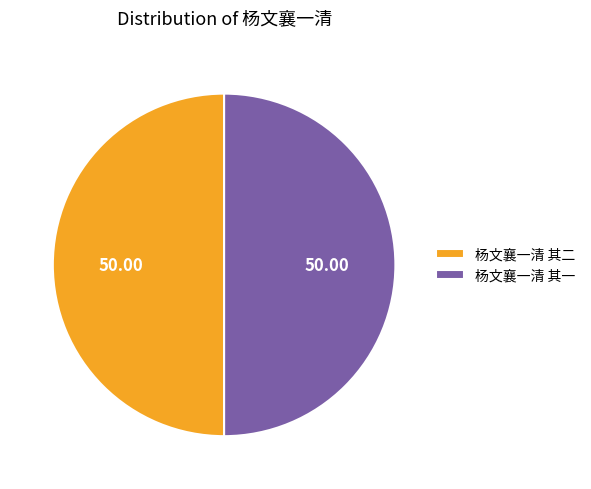

Combined, do 杨文襄一清 其二 and 杨文襄一清 其一 account for over 50%?

Yes